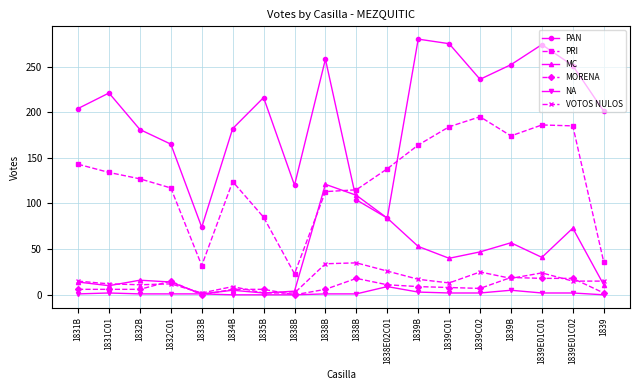

True or false: PRI has a value of 60 at 1832B.

False